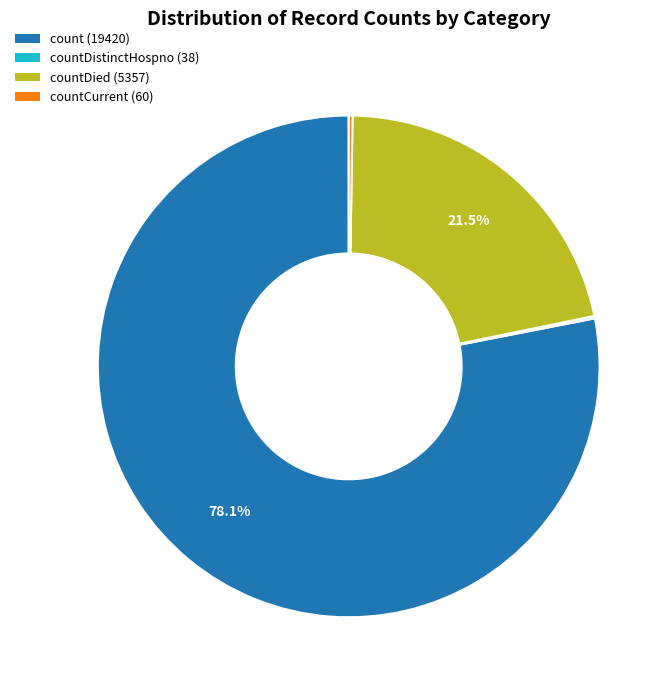

Is there a majority slice in this chart?

Yes